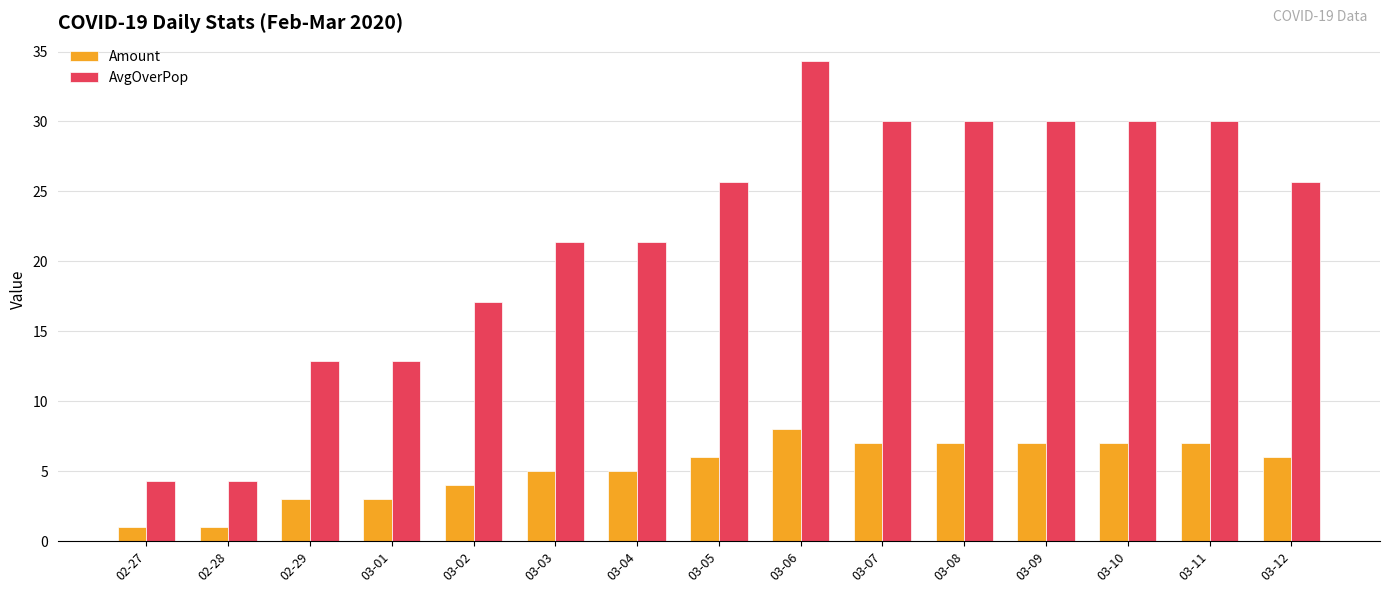

How many data points in AvgOverPop are above 25?

8